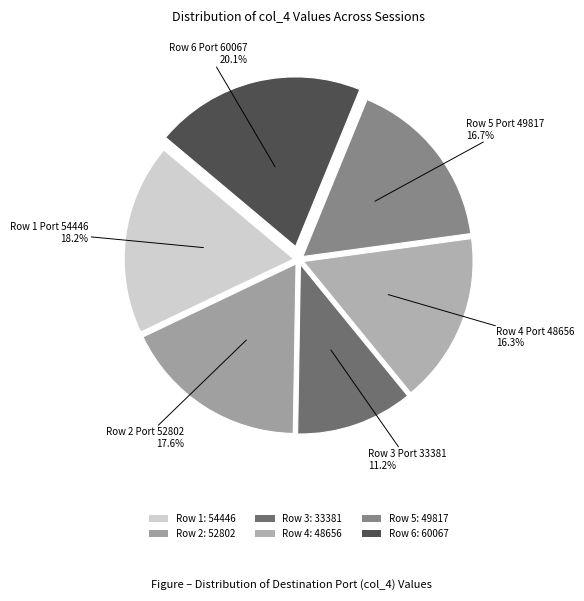

How many segments does this pie chart have?

6